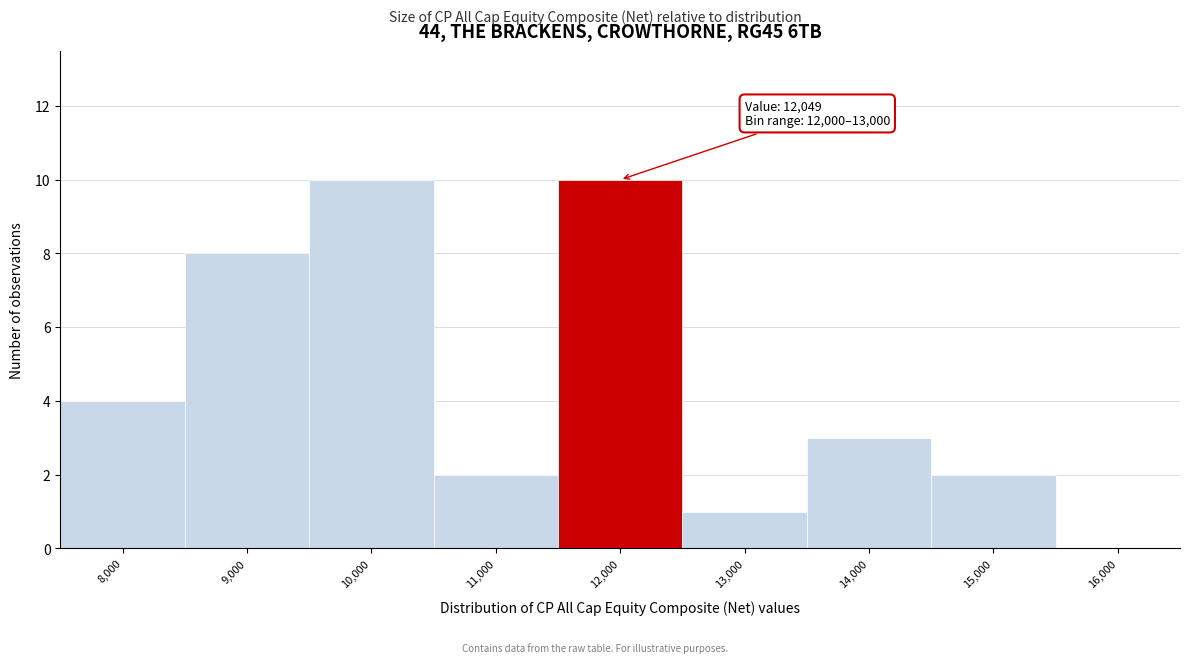

Reading left to right, list all the values displayed in this chart.

8,000=4	9,000=8	10,000=10	11,000=2	12,000=10	13,000=1	14,000=3	15,000=2	16,000=0